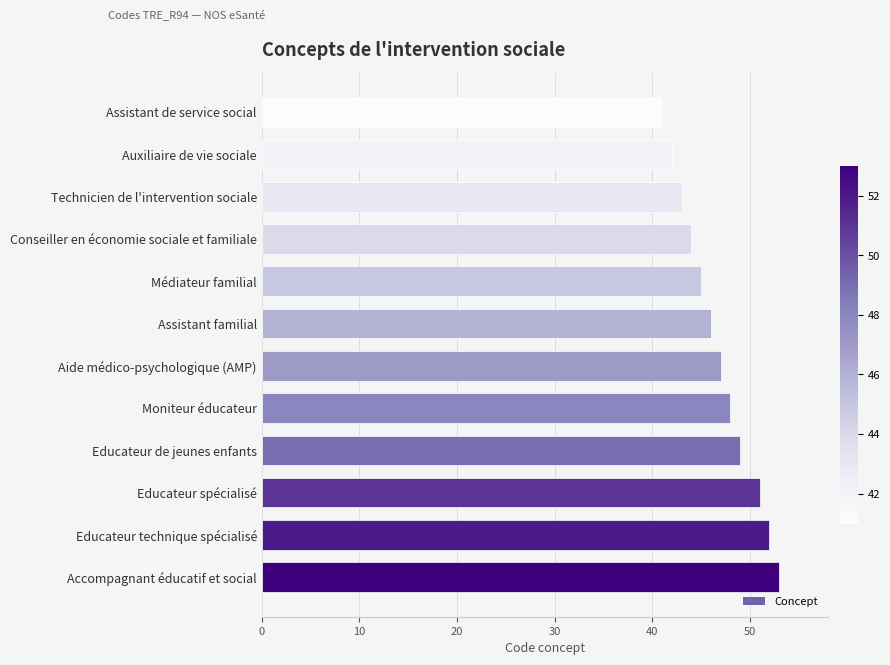

What is the difference between the second highest and minimum values?

11